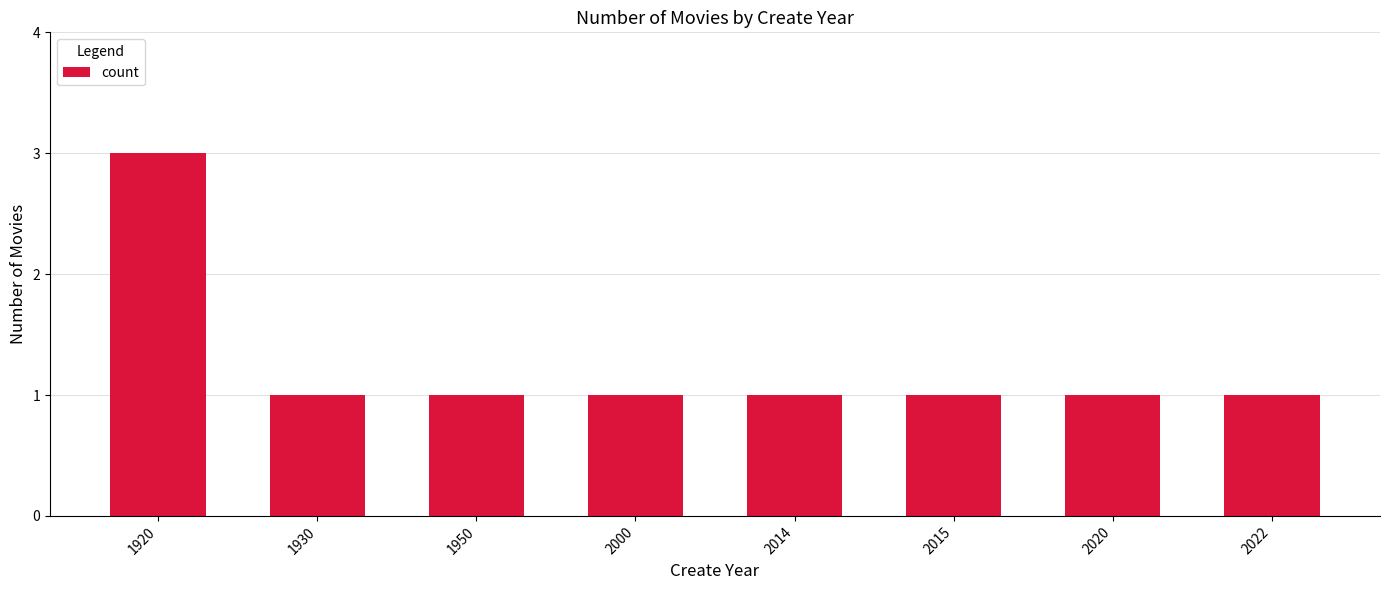

How many categories are shown in the chart?

8